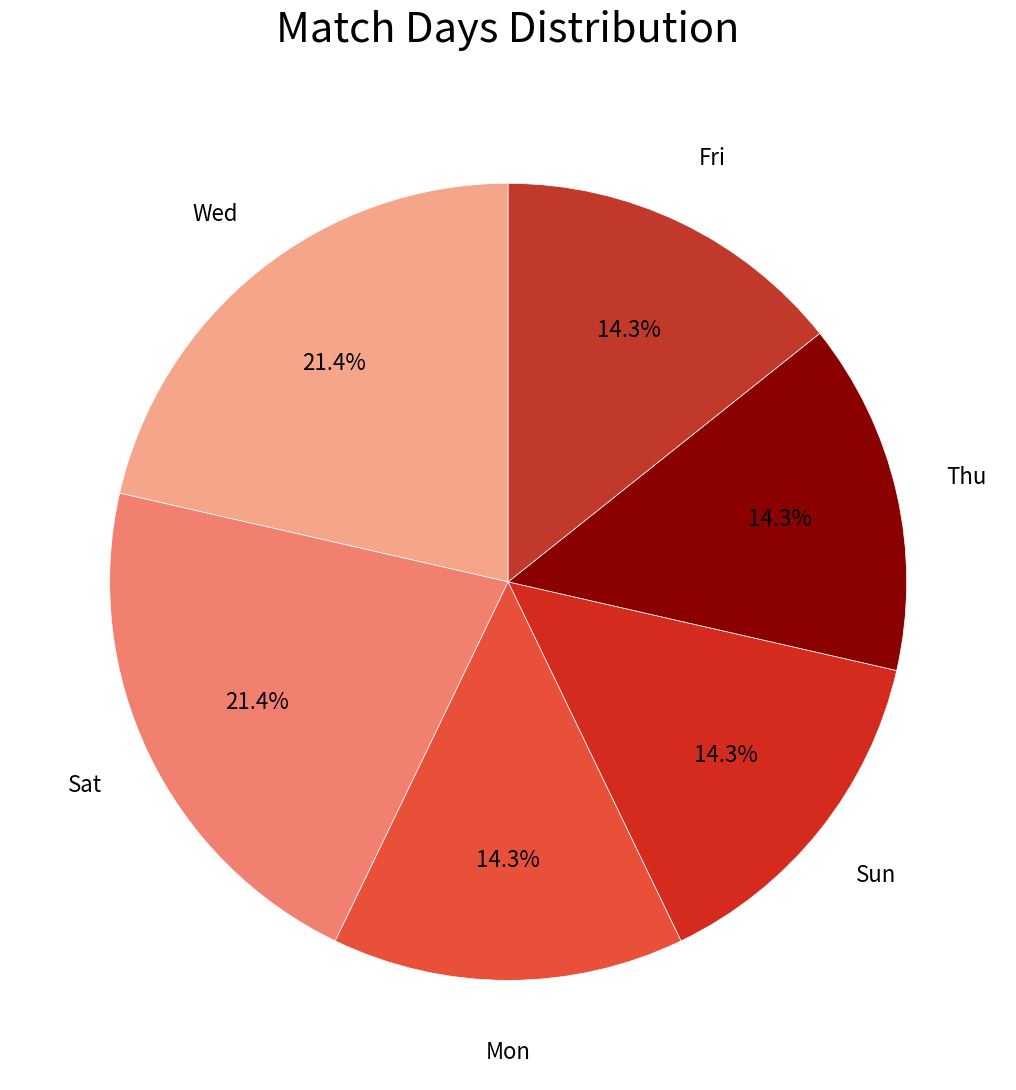

How many segments does this pie chart have?

6